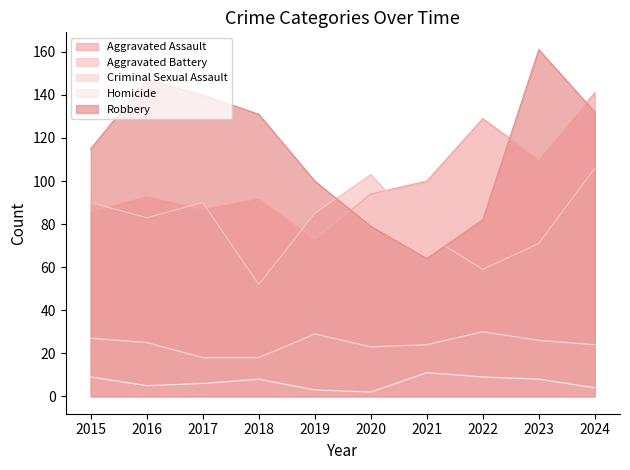

Which category has the lowest value in the Homicide series?

2020